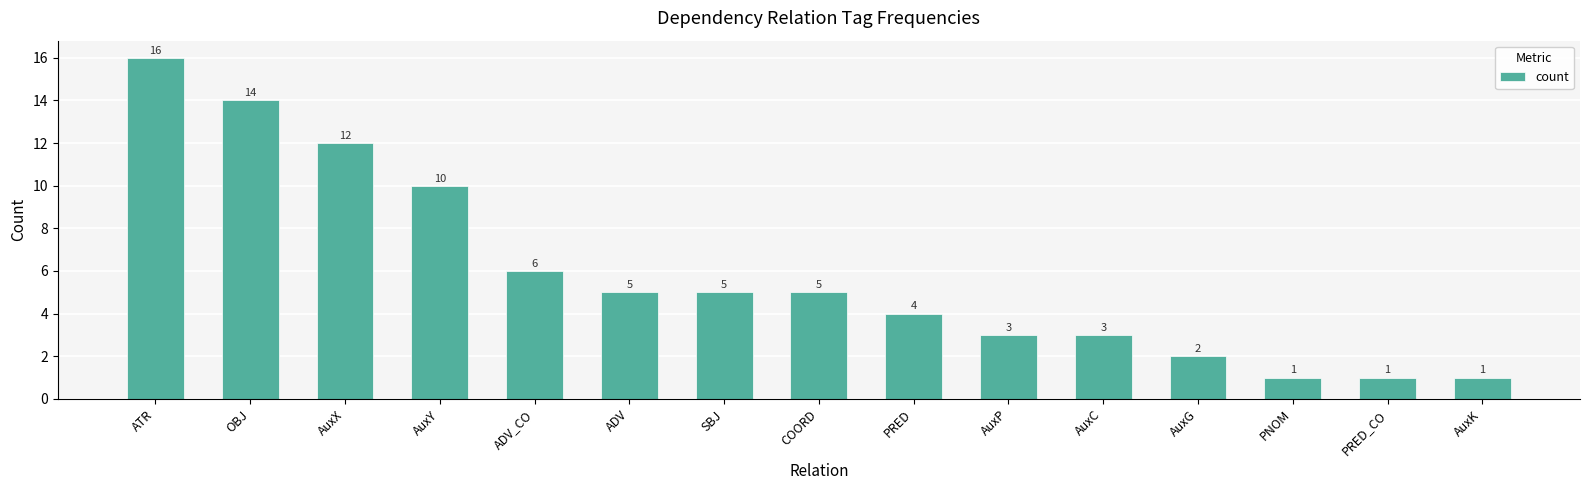

The value at AuxY is 10. True or false?

True